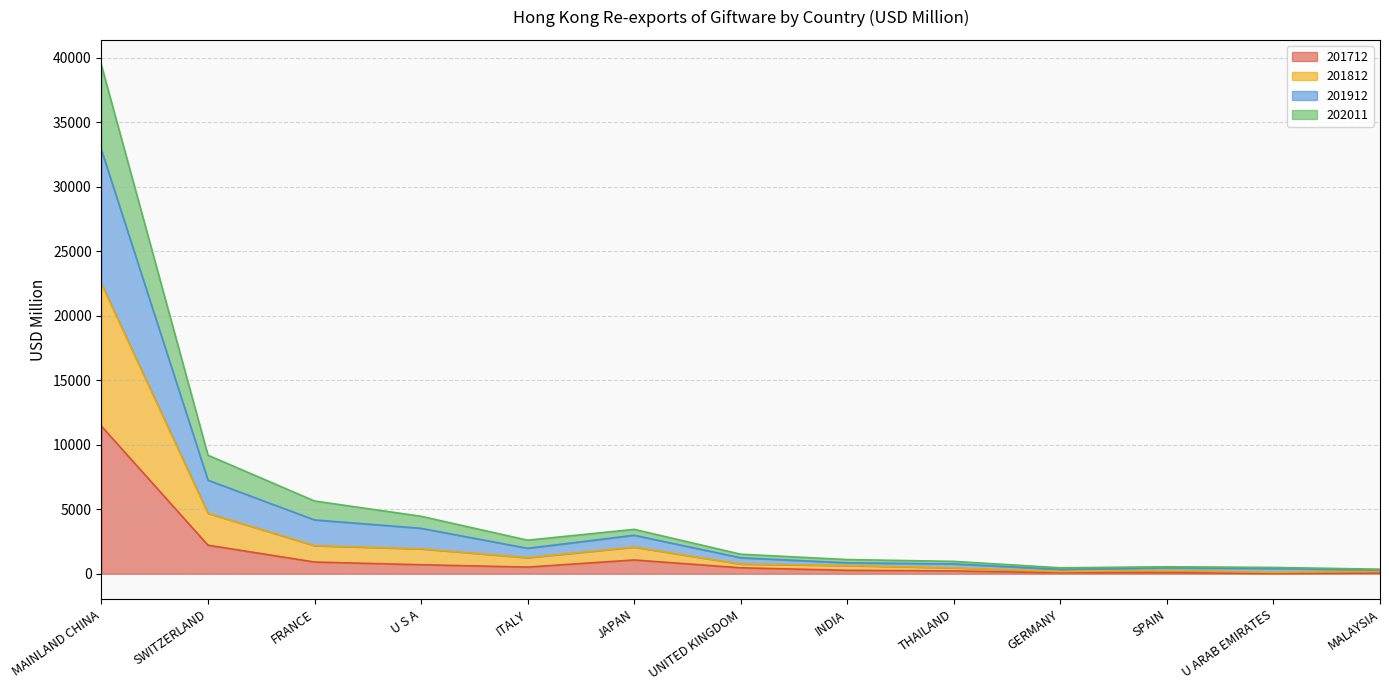

Rank the series at GERMANY from highest to lowest value.

201912, 201812, 202011, 201712